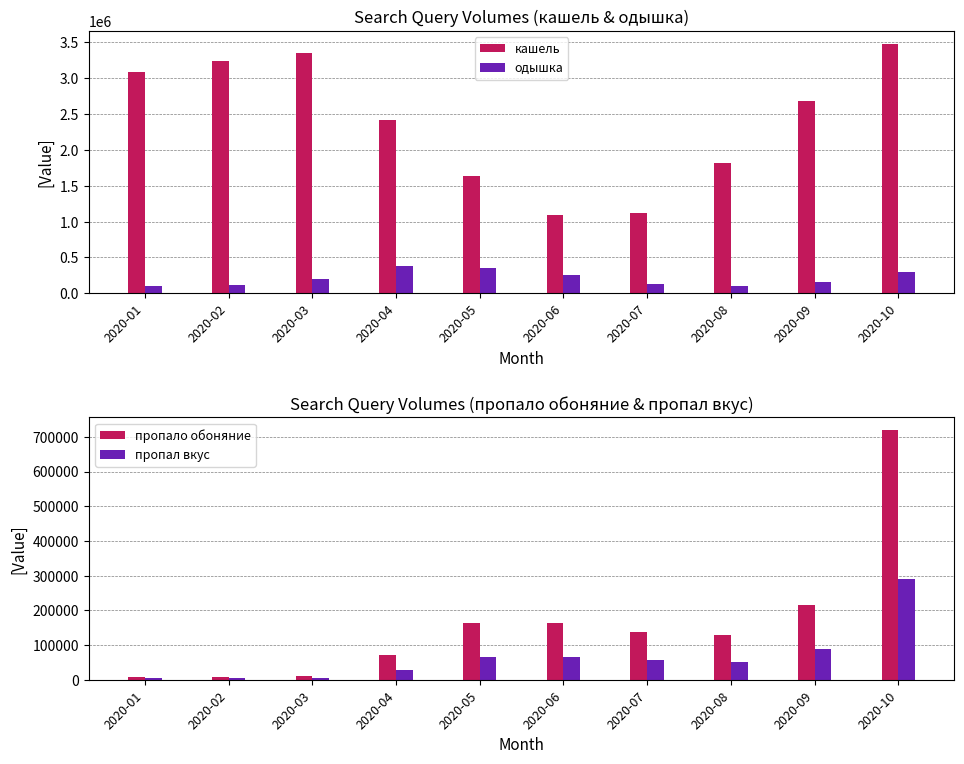

What is the maximum value shown in the chart?

3479928